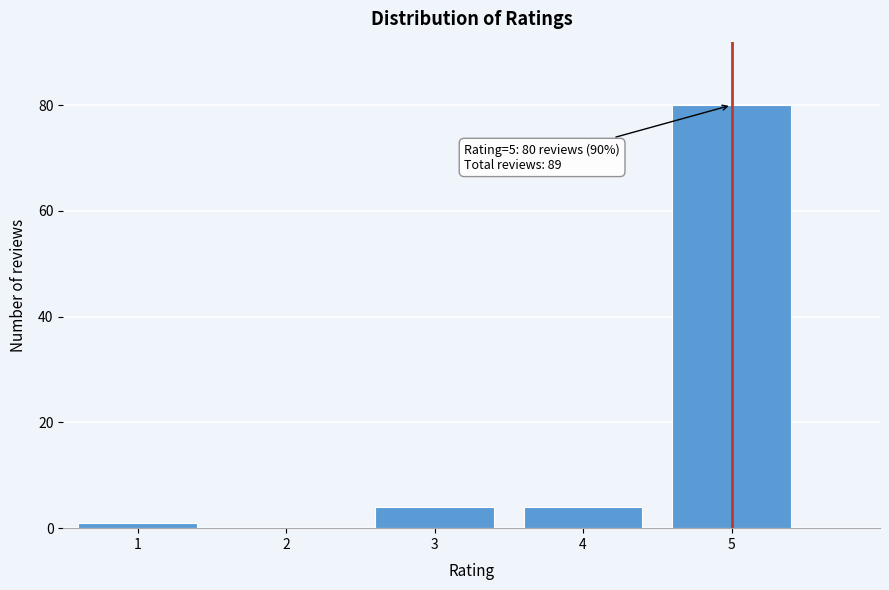

Which range on the x-axis has the tallest bar?

4.5 to 5.5